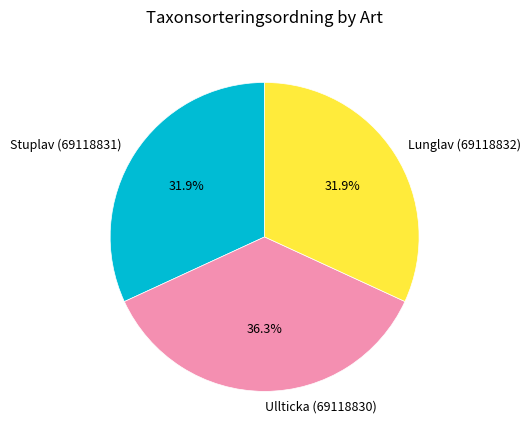

Between Lunglav (69118832) and Ullticka (69118830), which is larger?

Ullticka (69118830)